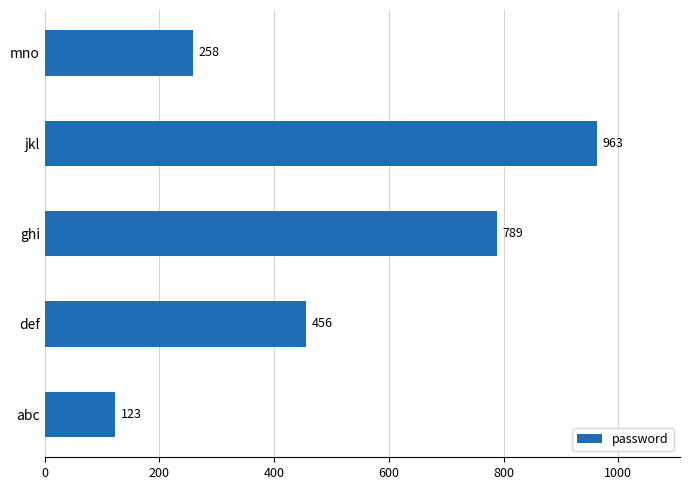

What is the change in value from abc to def?

+333